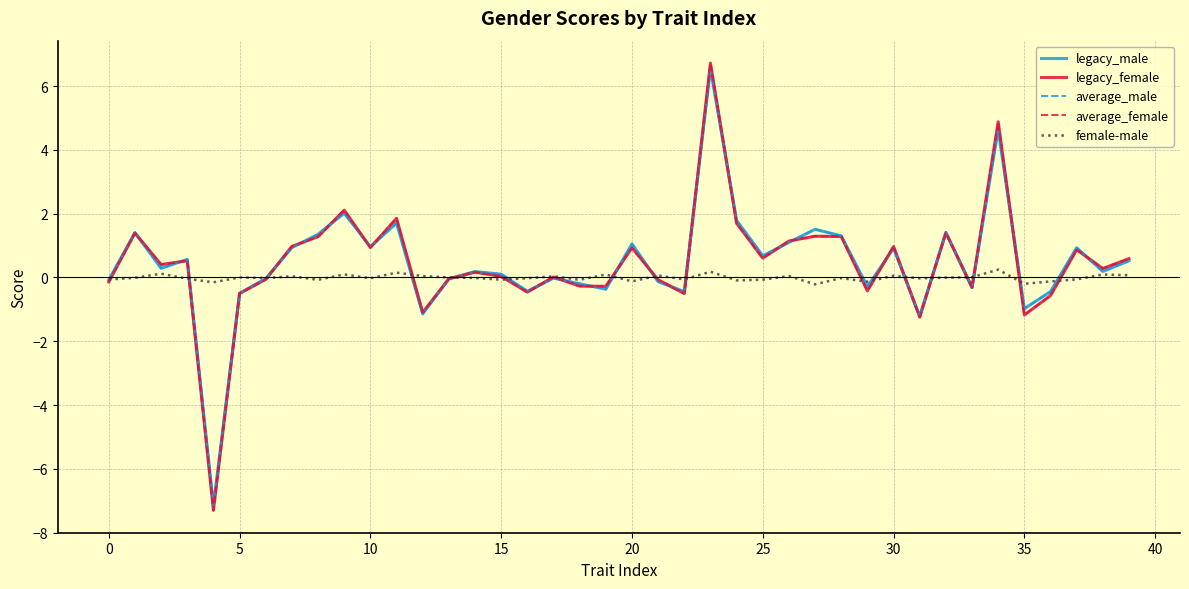

Does the chart display data point markers on the line(s)?

No